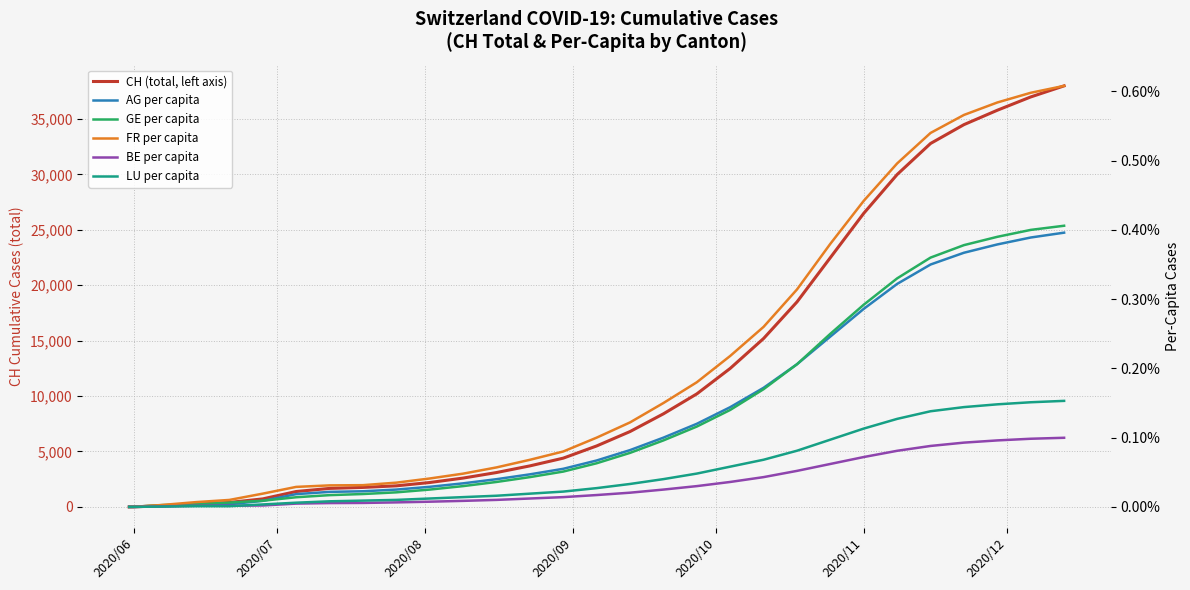

How many distinct data groups are displayed?

6